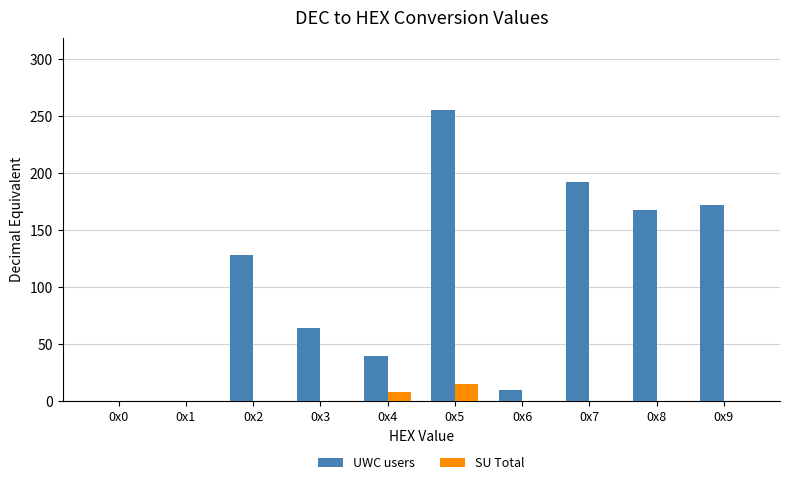

How many values in the SU Total series exceed 0?

2